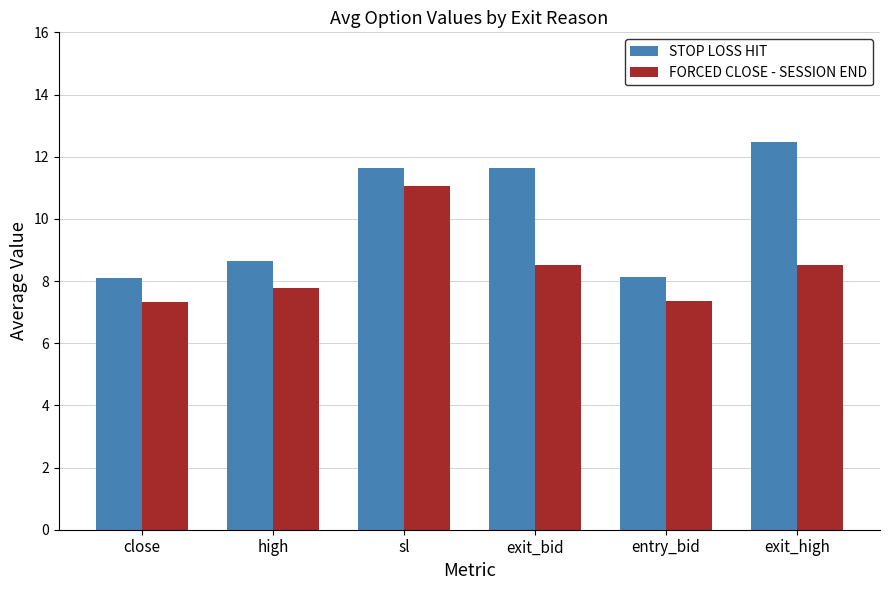

What is the lowest value of the FORCED CLOSE - SESSION END series?

7.3